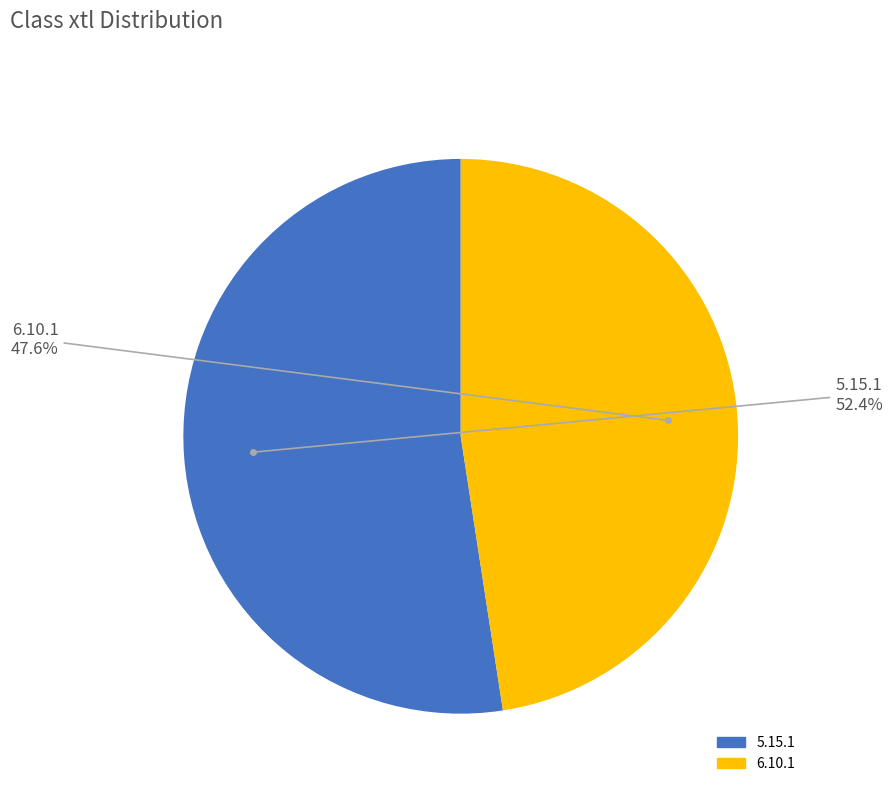

How many segments does this pie chart have?

2